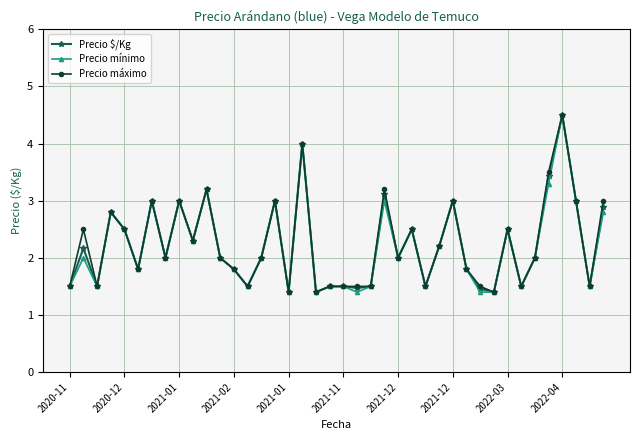

What is the value of the Precio $/Kg point at the 31st from the left?

1.5